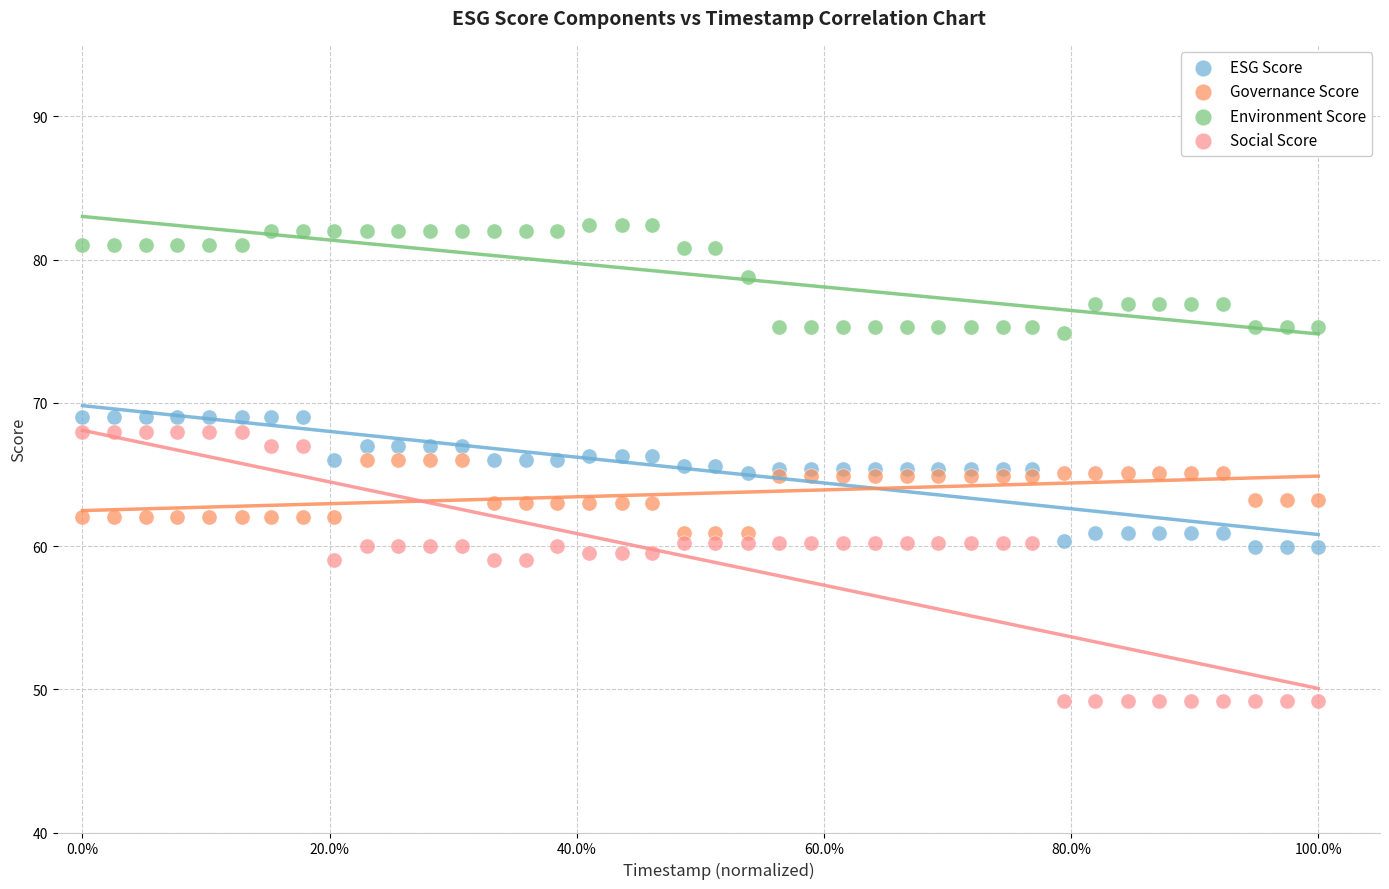

Which series contains the highest Y value?

Environment Score